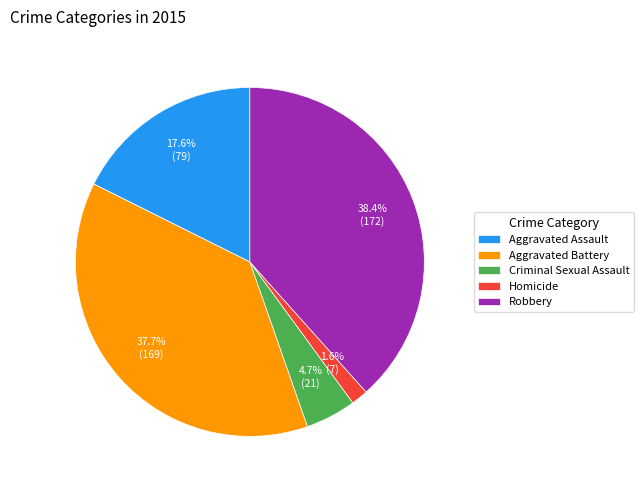

Does Aggravated Assault represent more than half of the total?

No